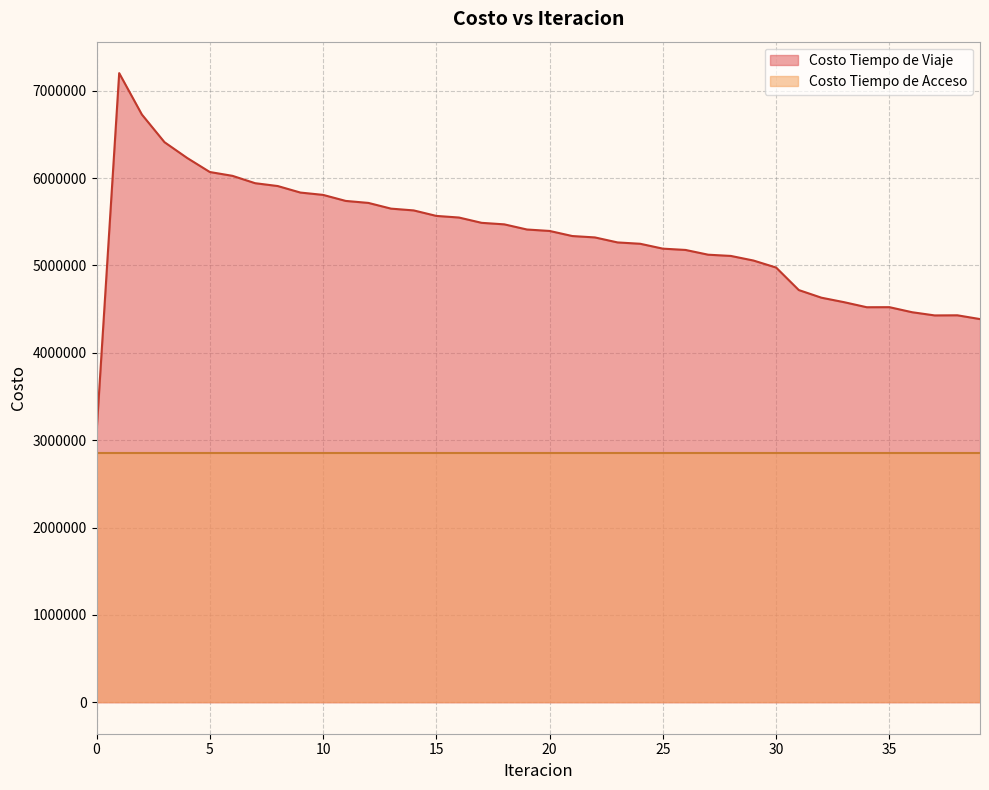

List the labels in order of value, smallest first.

0, 39, 37, 38, 36, 34, 35, 33, 32, 31, 30, 29, 28, 27, 26, 25, 24, 23, 22, 21, 20, 19, 18, 17, 16, 15, 14, 13, 12, 11, 10, 9, 8, 7, 6, 5, 4, 3, 2, 1